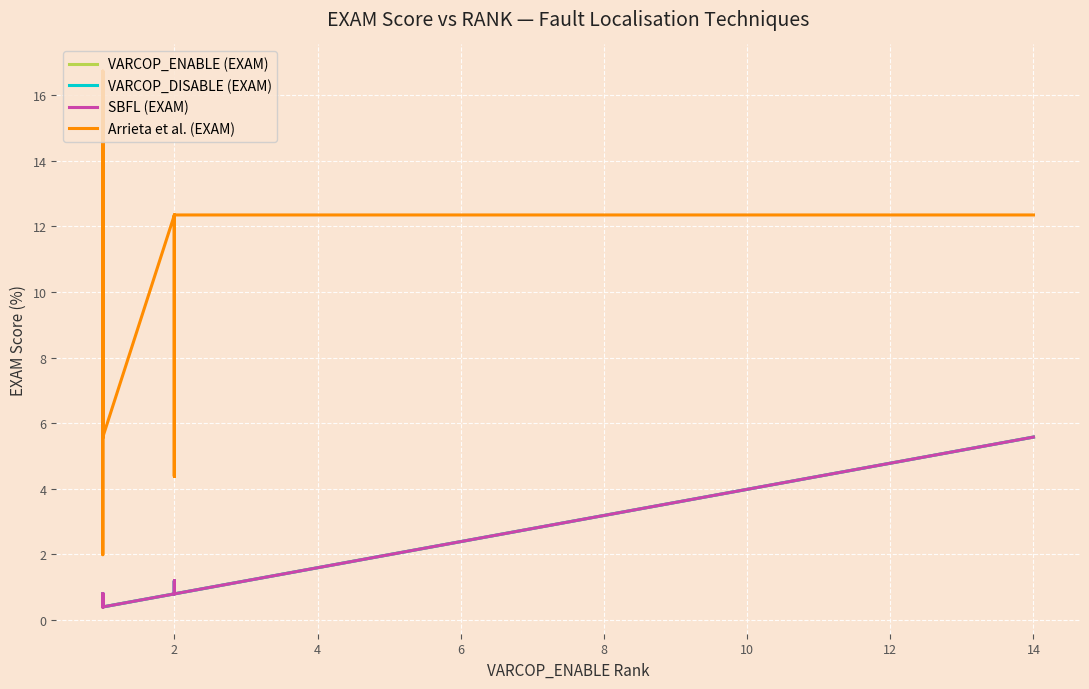

Which series has the largest total across all categories?

Arrieta et al. (EXAM)